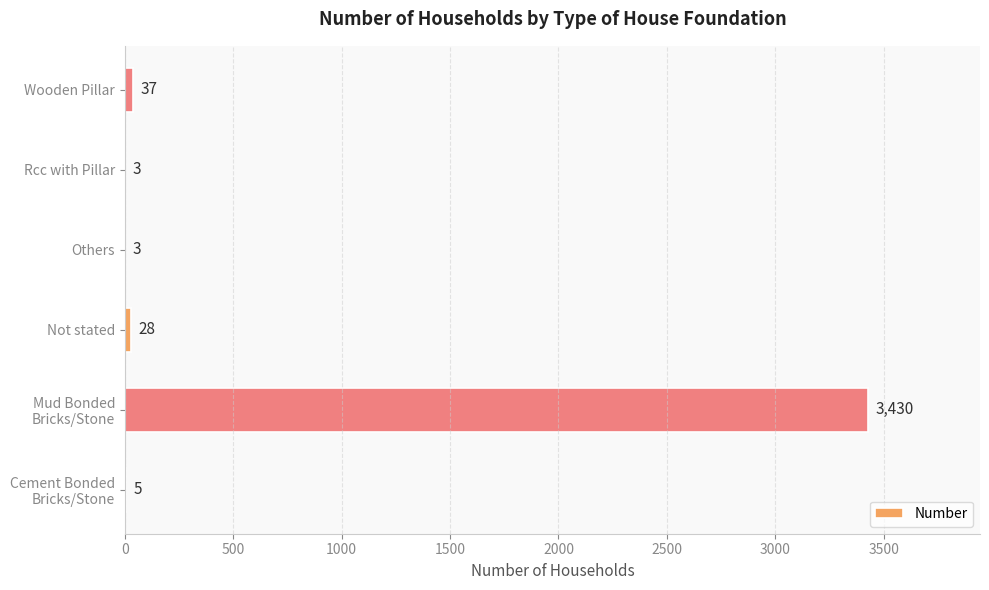

Where is the data nearest to the value 1716?

Wooden Pillar